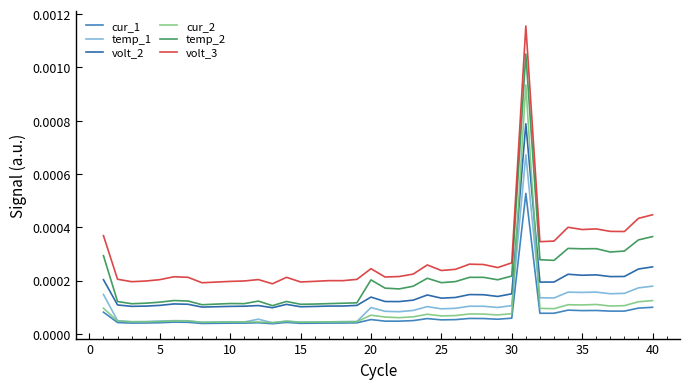

Is this an area chart (filled region under the line)?

No